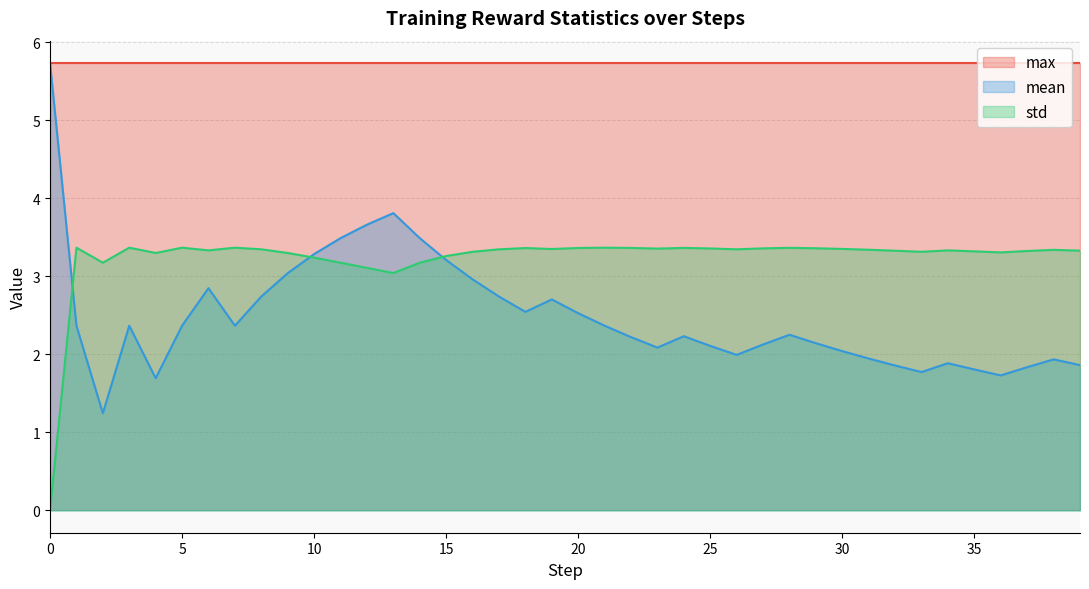

Which series has the largest total across all categories?

max